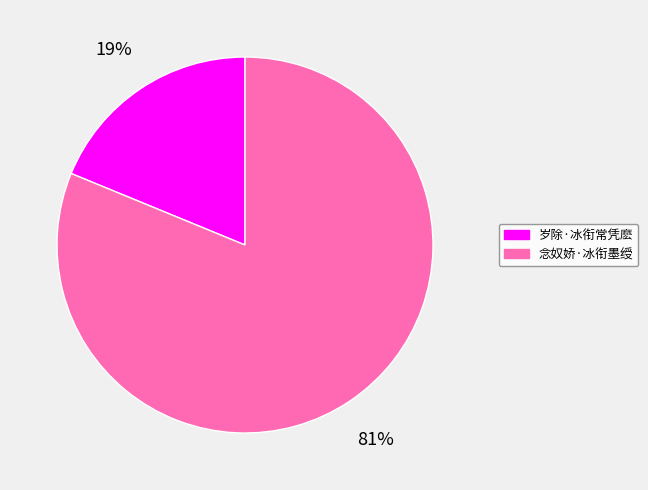

Does 念奴娇·冰衔墨绶 account for over 50% of the chart?

Yes